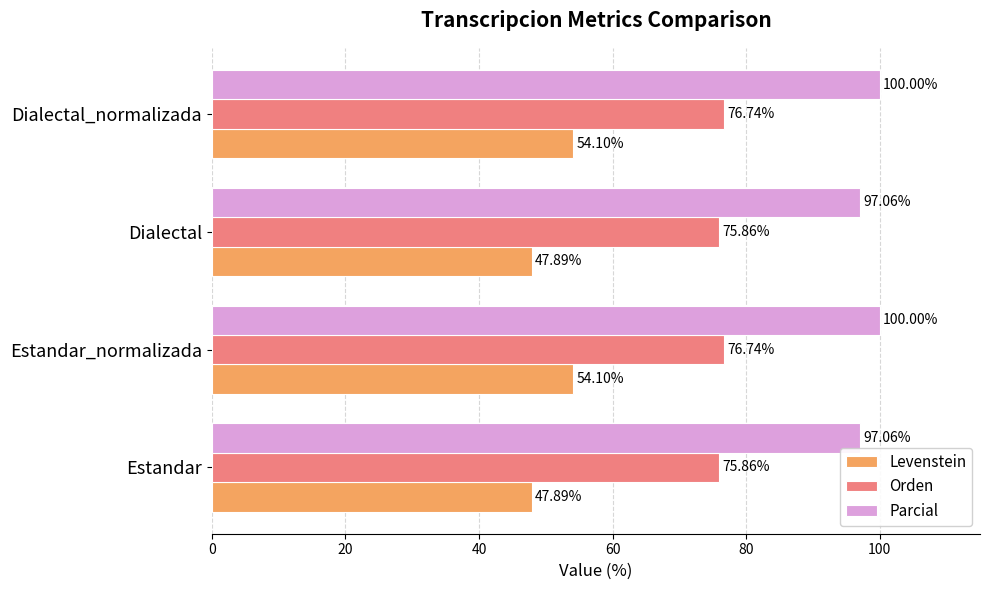

Which series has the largest total across all categories?

Parcial